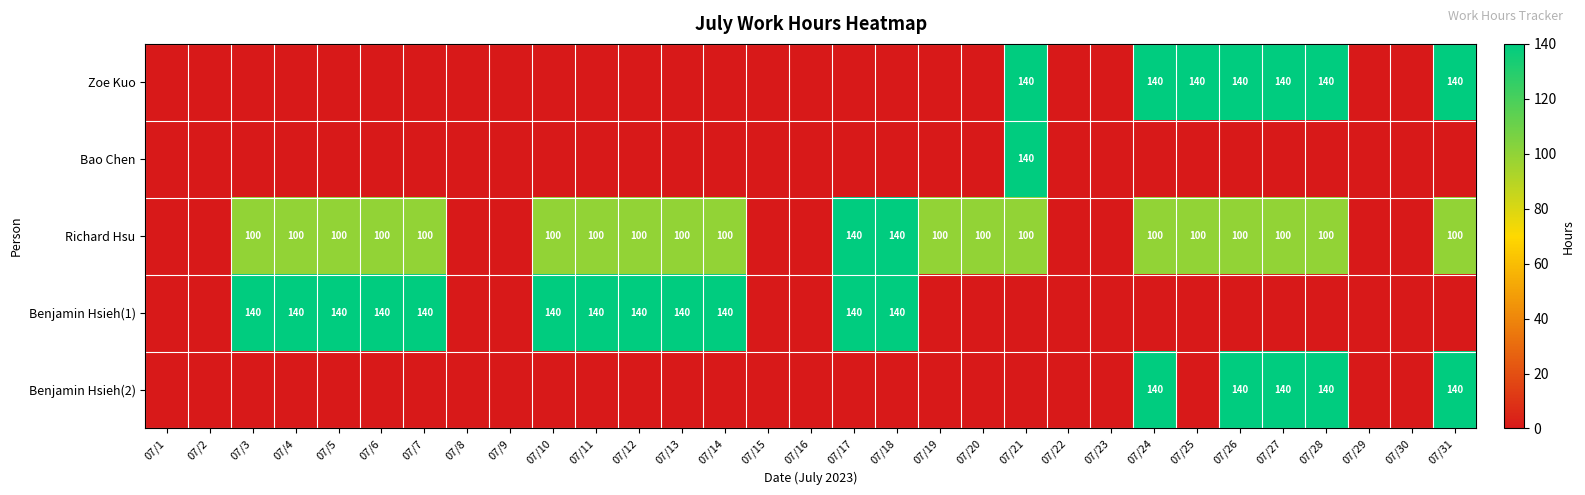

Which has a higher value, 07/18 or 07/26?

07/26